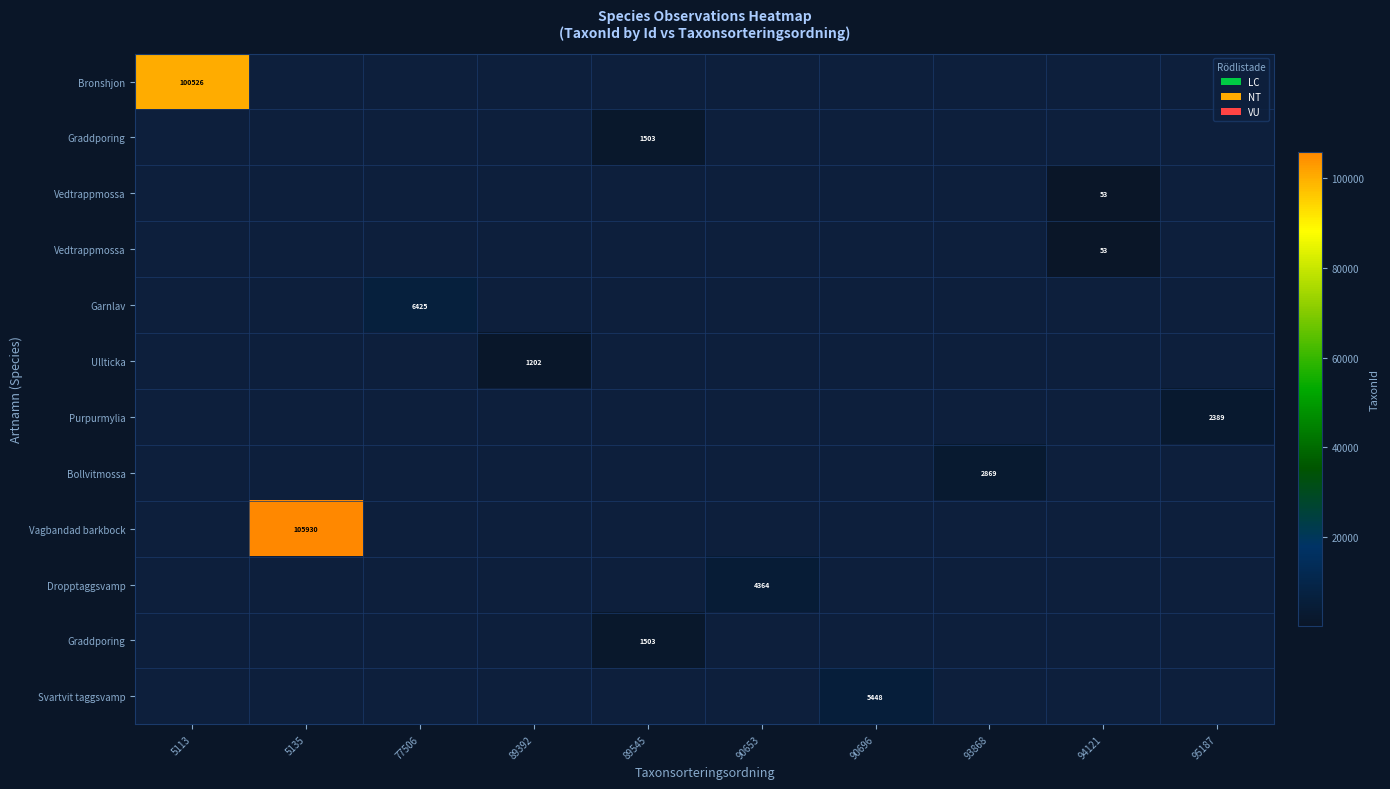

Reading right to left, extract all data points from this chart.

row_0: 0	0	0	0	0	0	0	0	0	100526
row_1: 0	0	0	0	0	1503	0	0	0	0
row_2: 0	53	0	0	0	0	0	0	0	0
row_3: 0	53	0	0	0	0	0	0	0	0
row_4: 0	0	0	0	0	0	0	6425	0	0
row_5: 0	0	0	0	0	0	1202	0	0	0
row_6: 2389	0	0	0	0	0	0	0	0	0
row_7: 0	0	2869	0	0	0	0	0	0	0
row_8: 0	0	0	0	0	0	0	0	105930	0
row_9: 0	0	0	0	4364	0	0	0	0	0
row_10: 0	0	0	0	0	1503	0	0	0	0
row_11: 0	0	0	5448	0	0	0	0	0	0